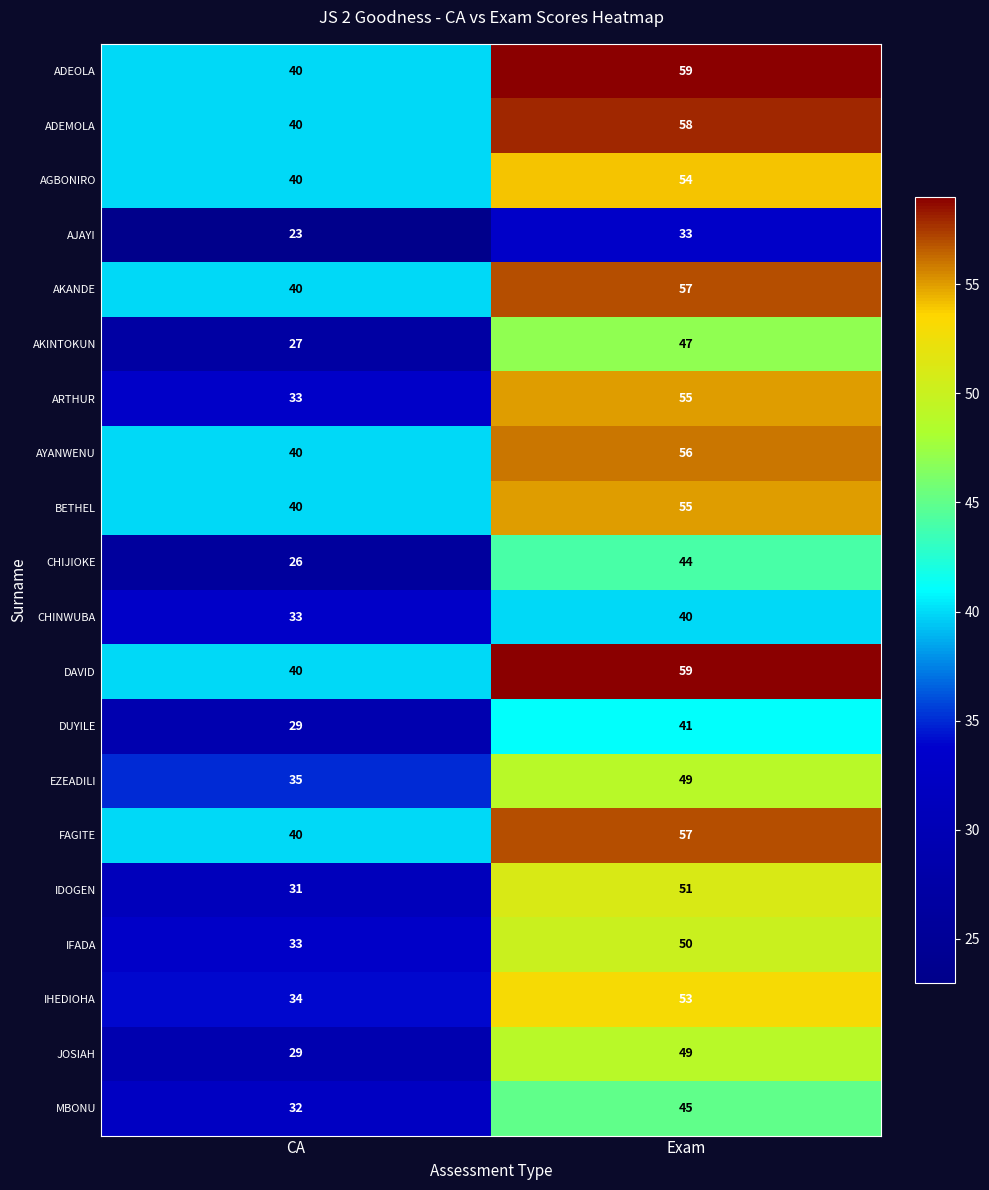

What is the sum of the CHINWUBA values at Exam and CA?

73